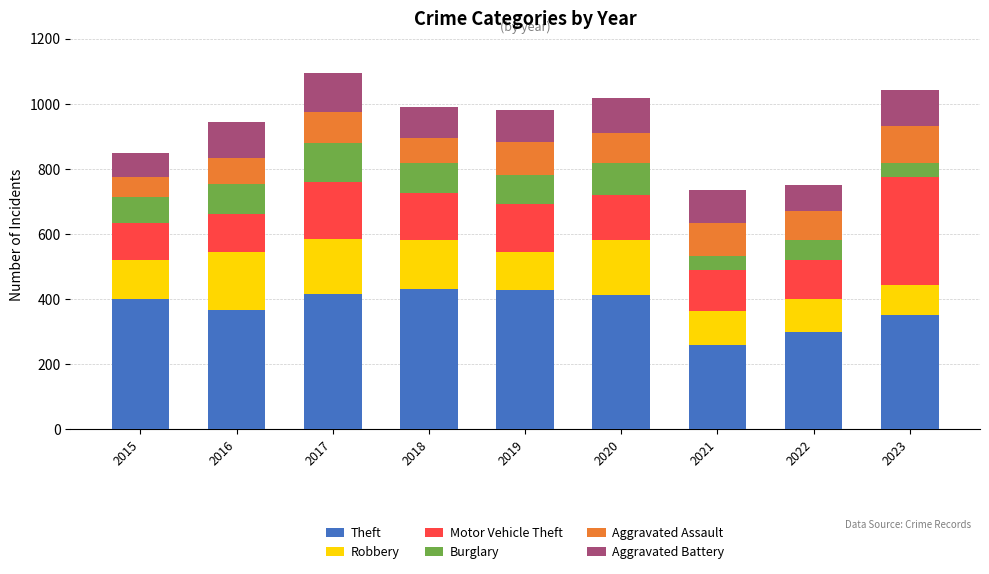

Count the number of data series in this chart.

6